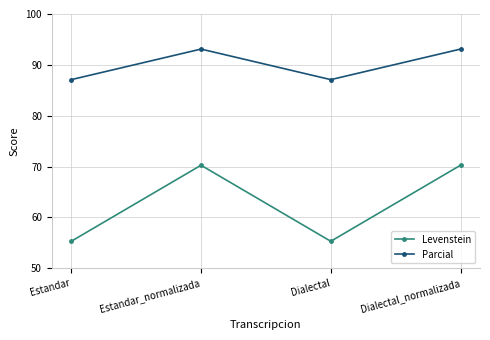

What is the minimum value shown in the chart?

55.3